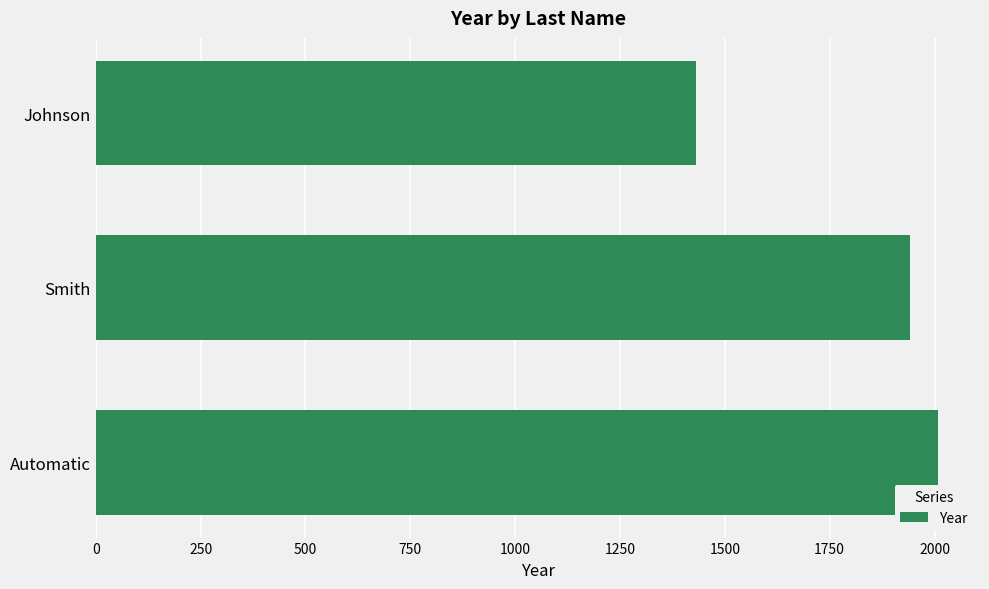

Is it true that the value at Johnson is 1432?

True